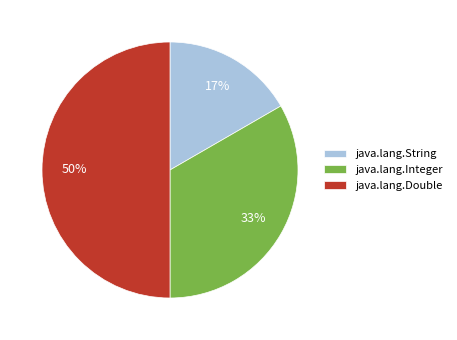

Rank the categories by value from highest to lowest.

java.lang.Double, java.lang.Integer, java.lang.String